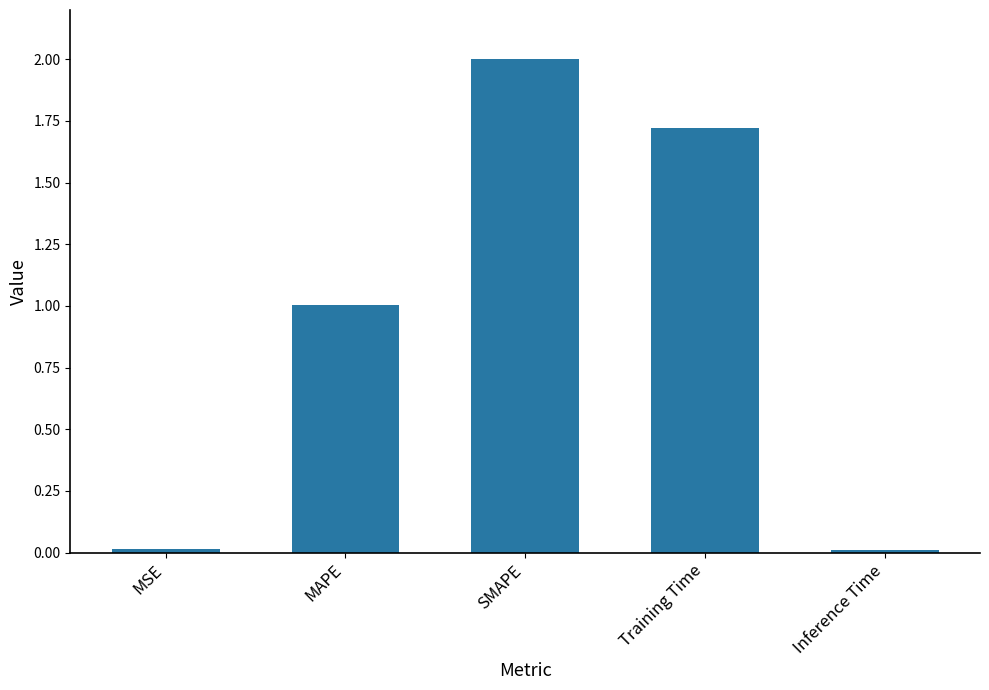

What is the greatest value displayed?

2.0